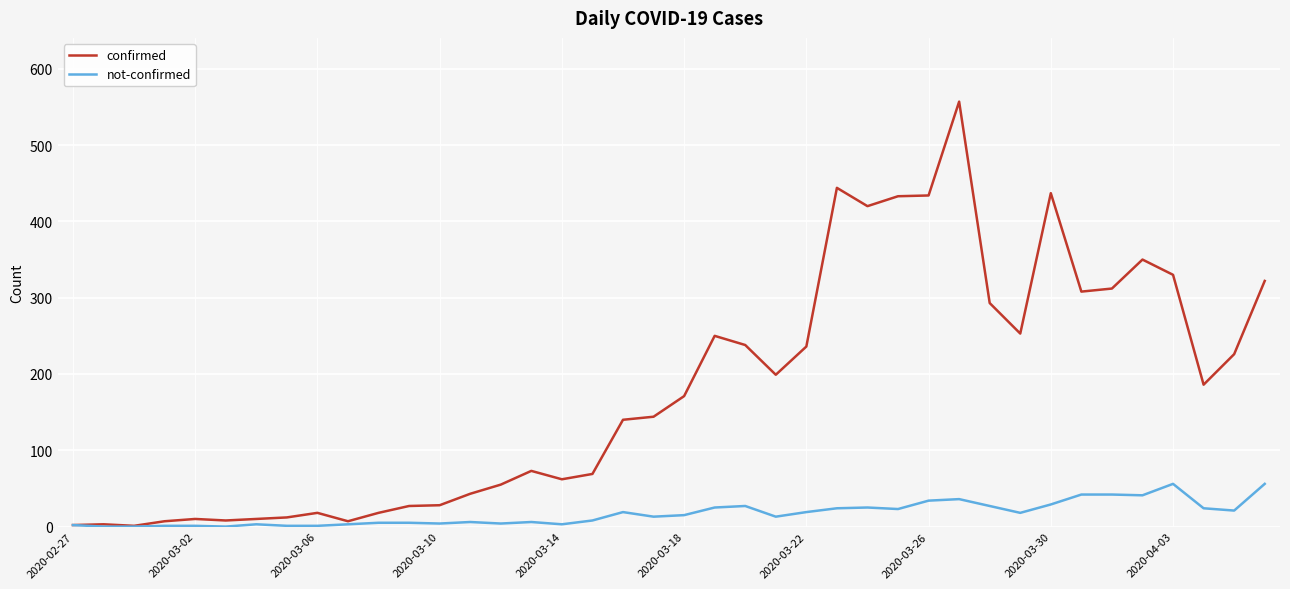

List the series in order of their overall mean, highest first.

confirmed, not-confirmed